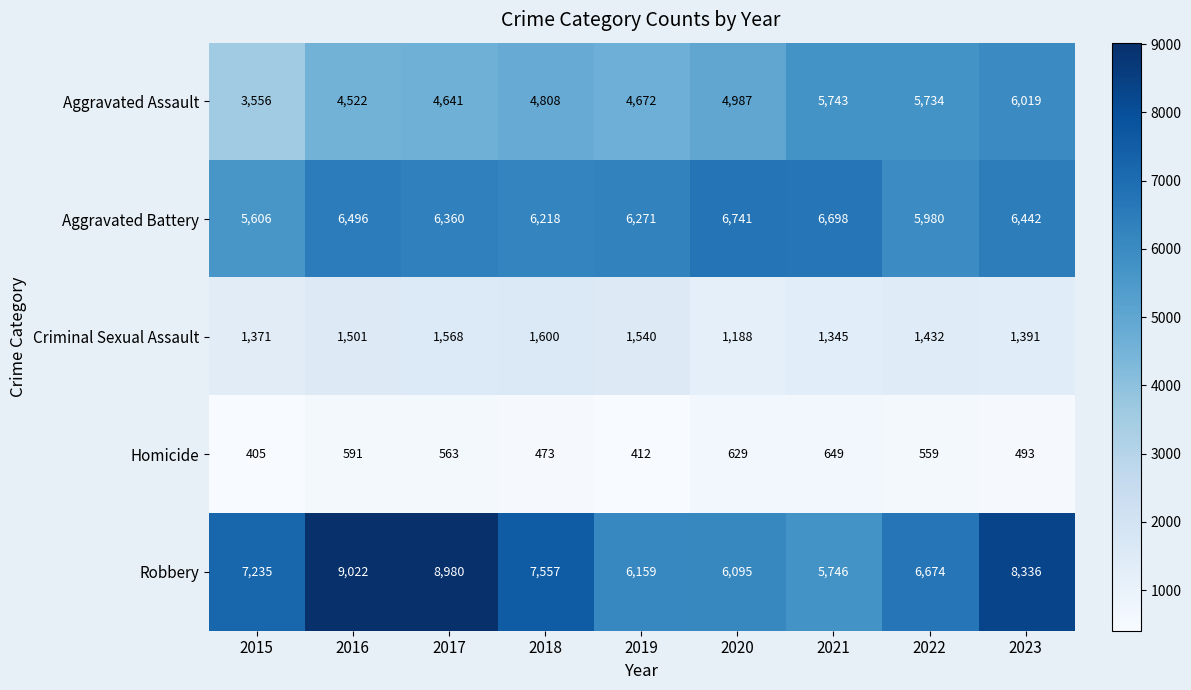

How many distinct data groups are displayed?

5